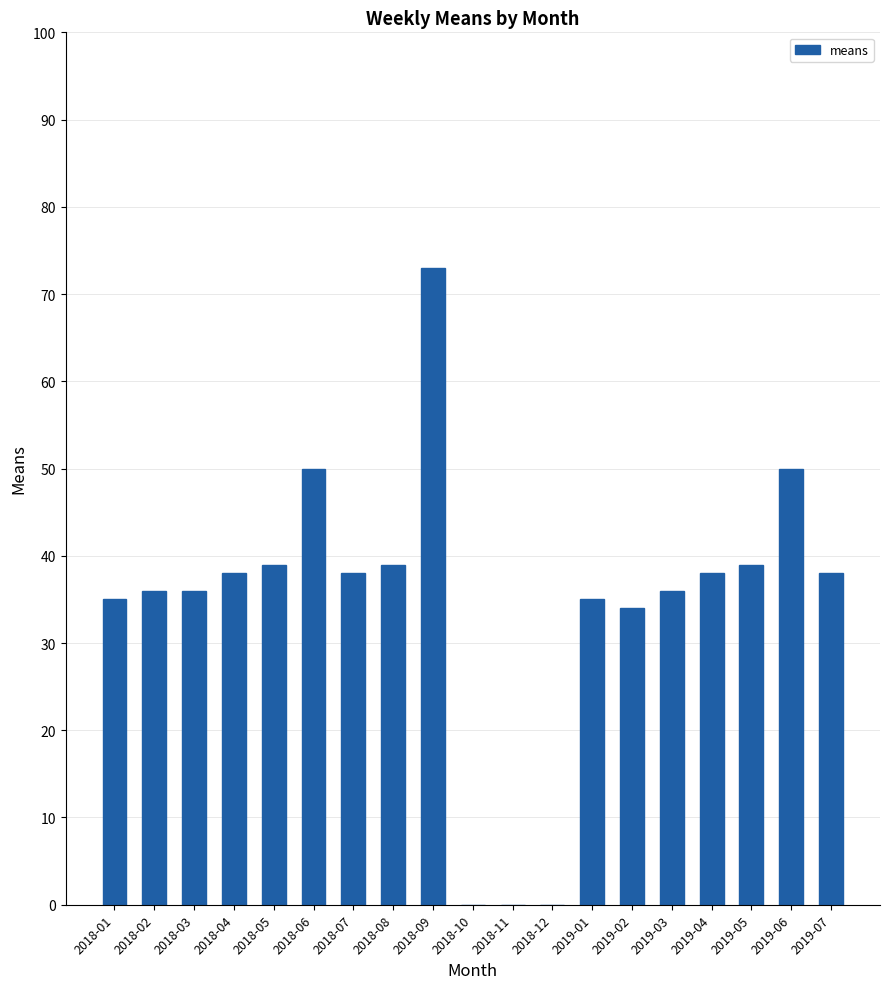

True or false: the data shows 39 at 2019-05.

True